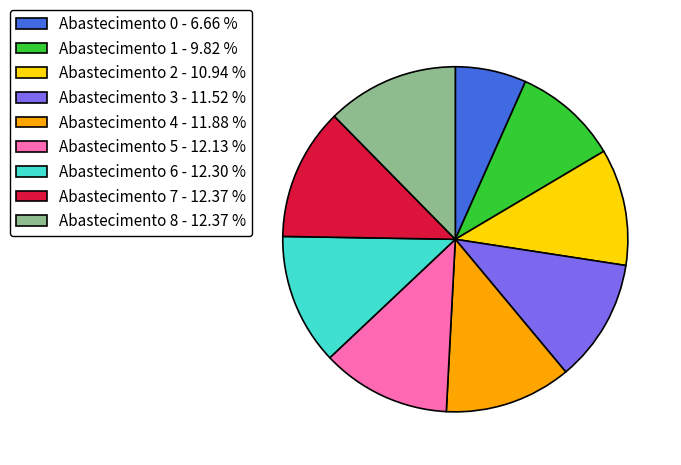

What is the smallest slice in the pie chart?

Abastecimento 0 - 6.66 %